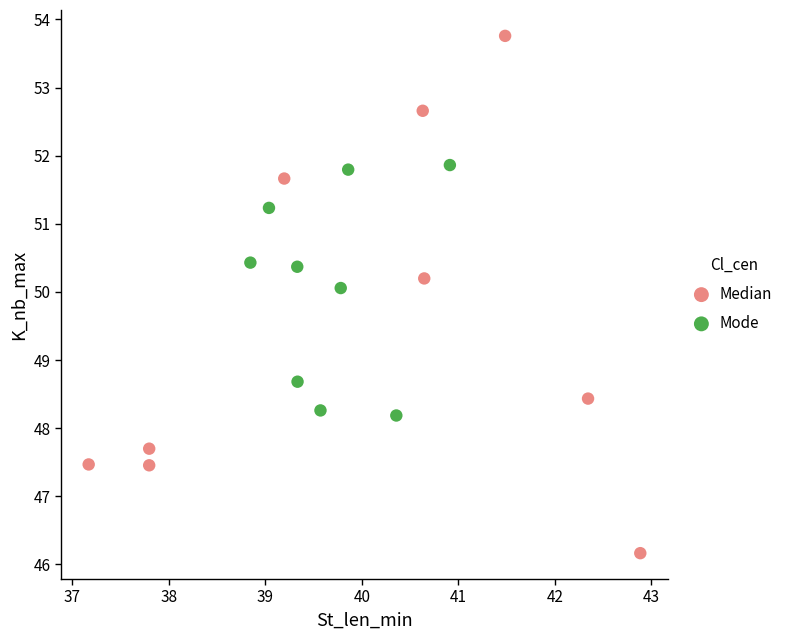

Which series has the largest Y range (max minus min)?

Median